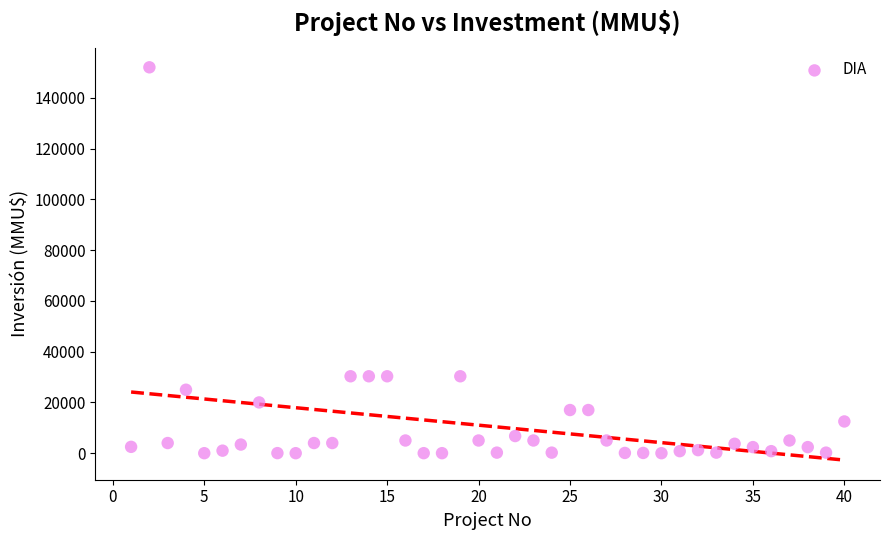

What is the range of X values (max minus min)?

39